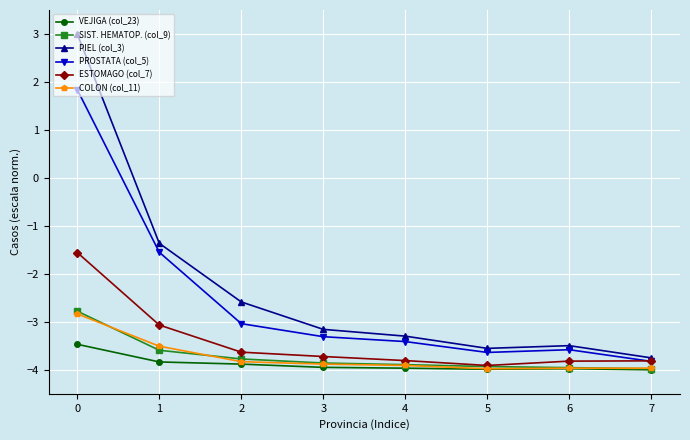

True or false: PIEL (col_3) has a value of -4.5 at 4.

False